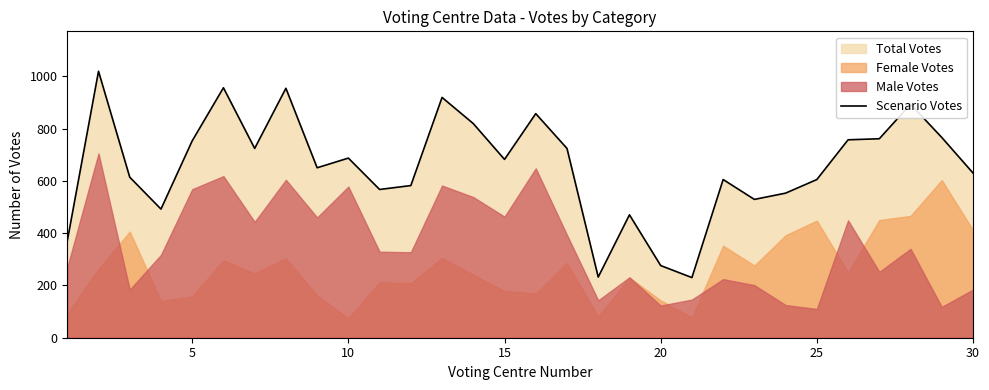

The value of Scenario Votes at 30 is 1053. True or false?

False